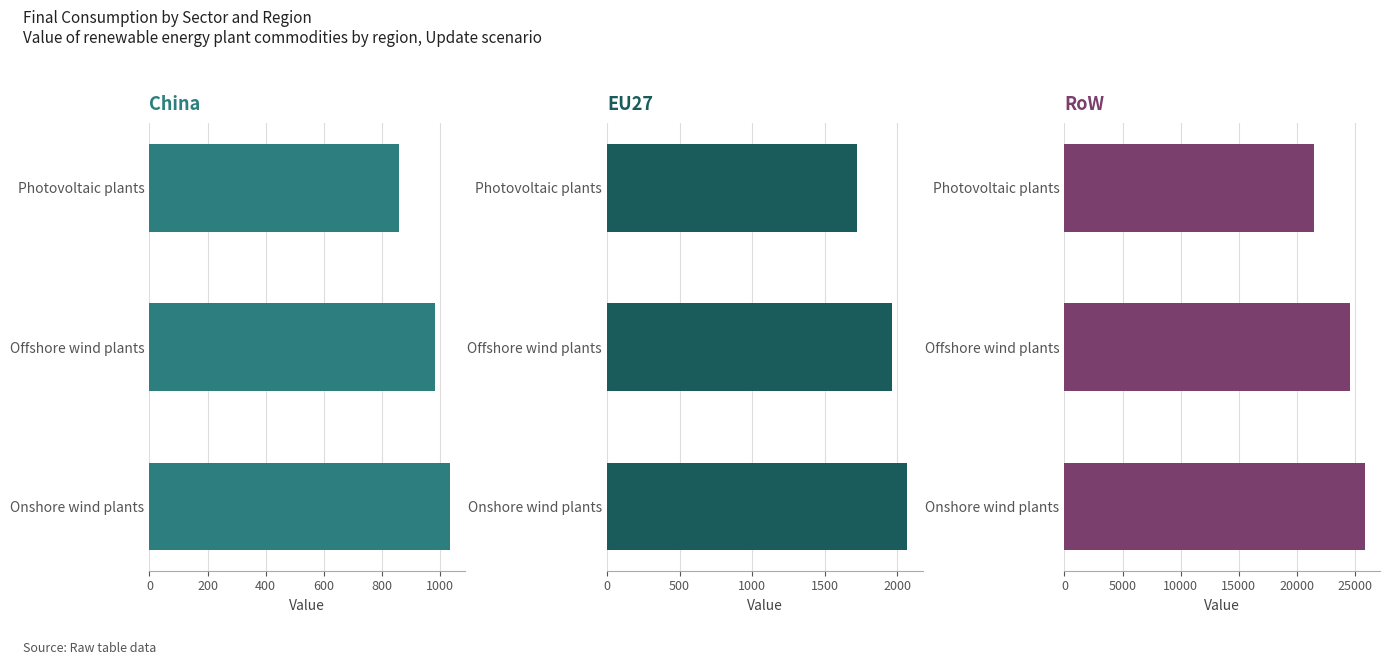

What is the label of the 2nd bar from the right?

Offshore wind plants